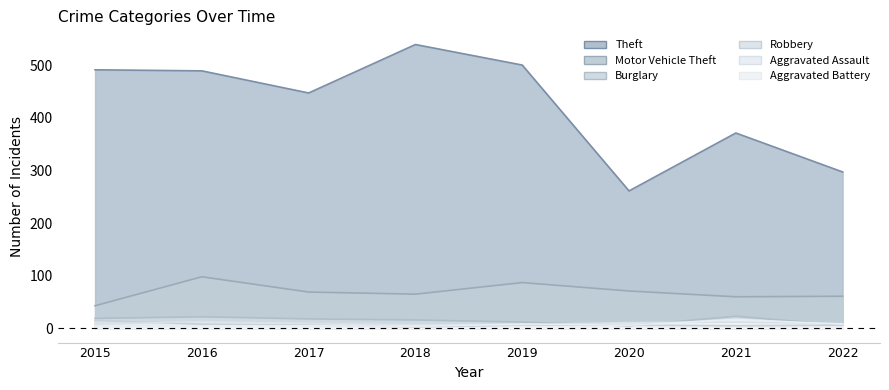

Reading left to right, transcribe all the data shown in this chart.

Theft: 491	489	447	539	500	261	371	297
Motor Vehicle Theft: 43	98	69	65	87	71	60	61
Burglary: 19	22	18	16	12	5	23	6
Robbery: 15	8	6	3	6	6	5	6
Aggravated Assault: 8	13	10	7	7	11	12	9
Aggravated Battery: 3	5	5	4	8	6	17	8